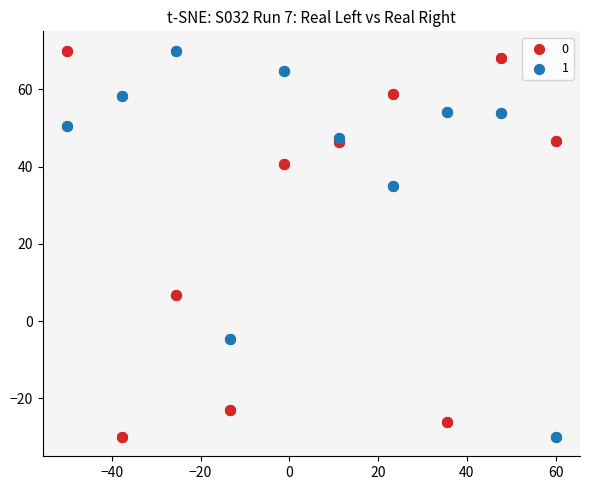

What are all the series names shown in the legend?

0, 1